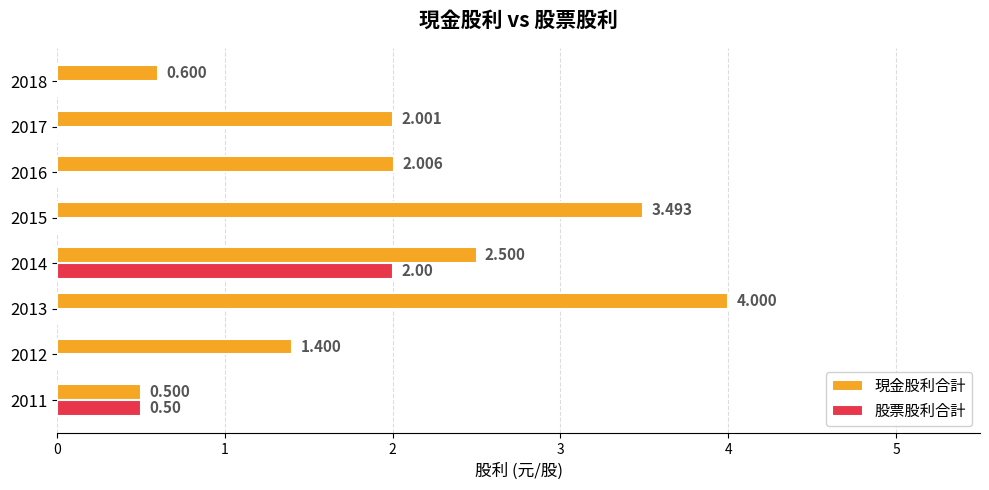

How many series are shown in this chart?

2